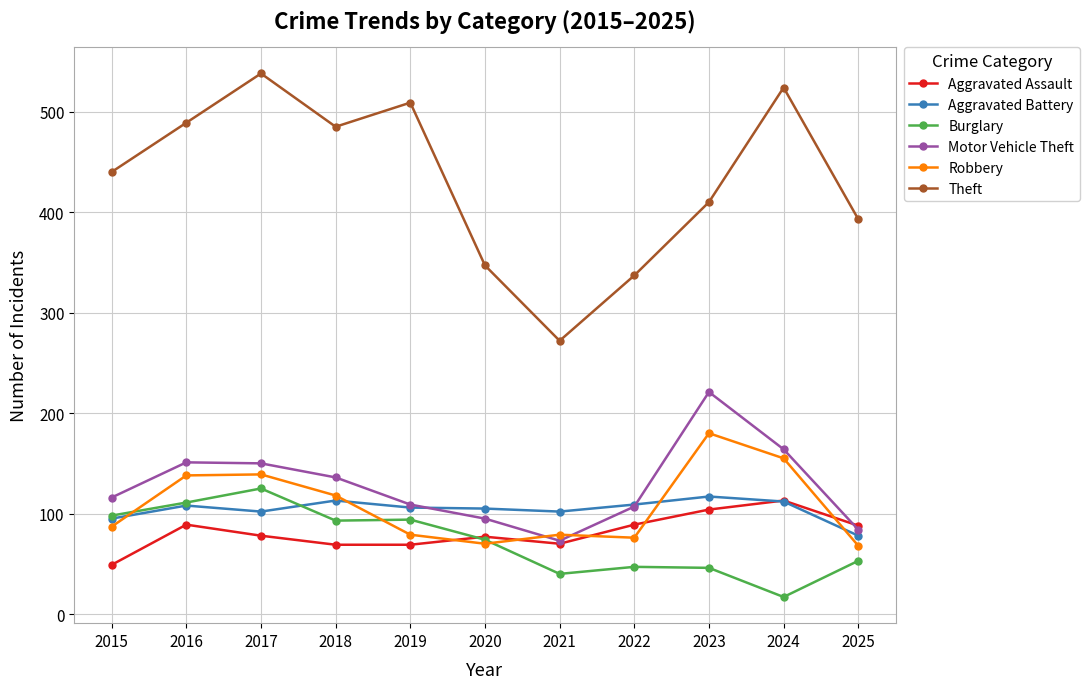

What is the value of the Motor Vehicle Theft point at the 5th from the left?

109